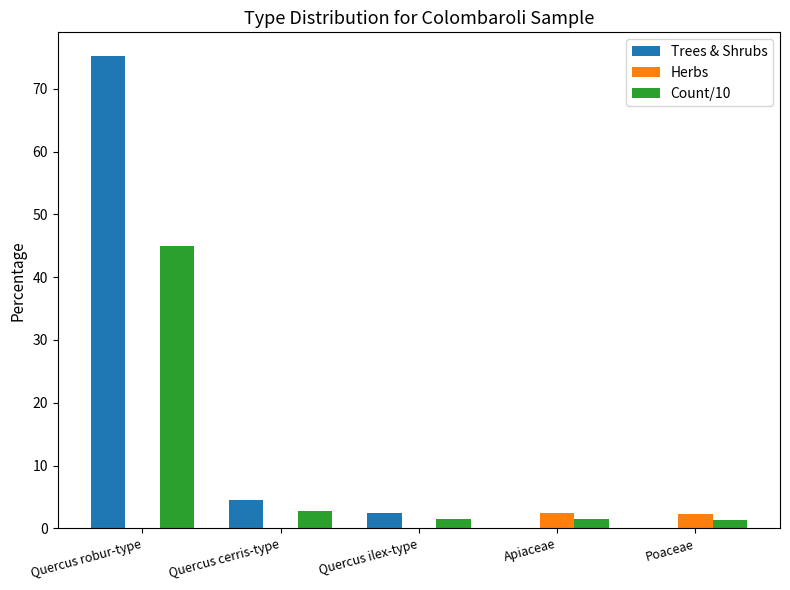

What is the difference between the Count/10 values at Apiaceae and Poaceae?

0.1